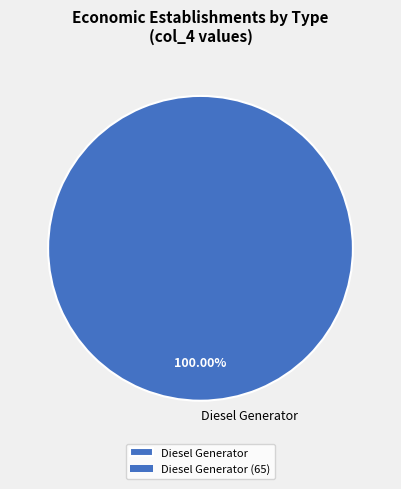

How many segments does this pie chart have?

1